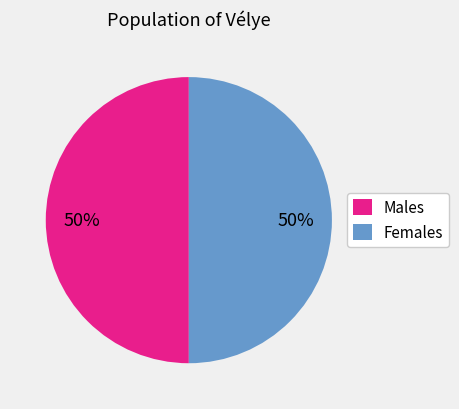

Approximately how many times larger is the value at Females compared to Males?

1.0